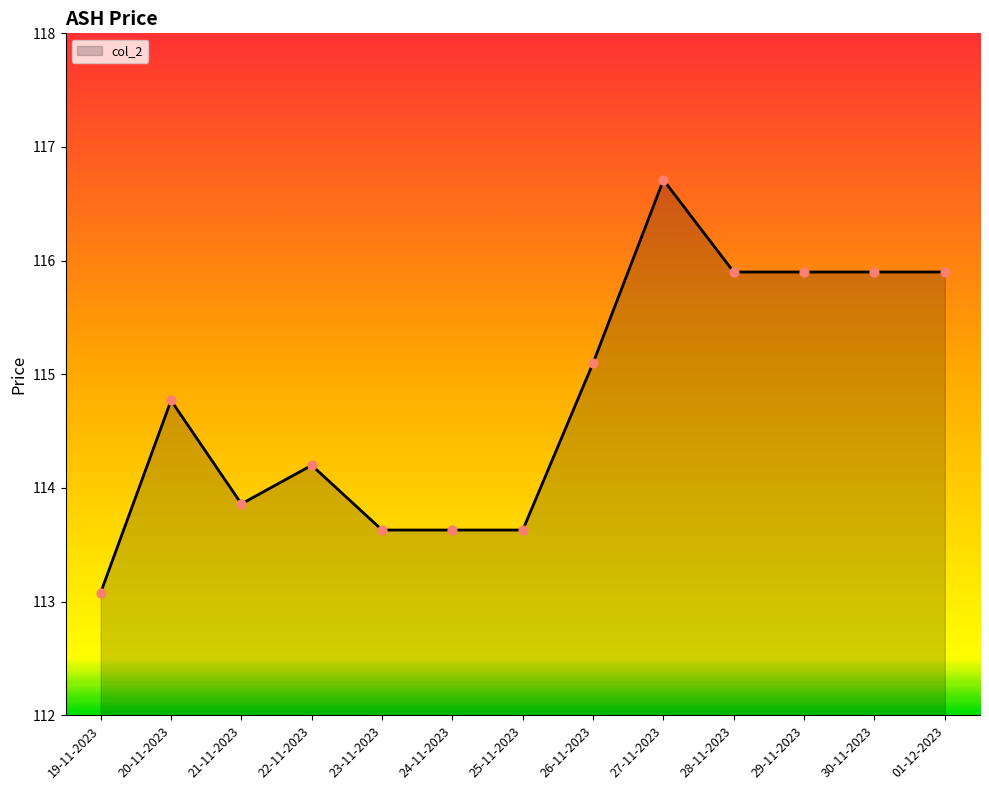

What is the change in value from 25-11-2023 to 30-11-2023?

+2.3